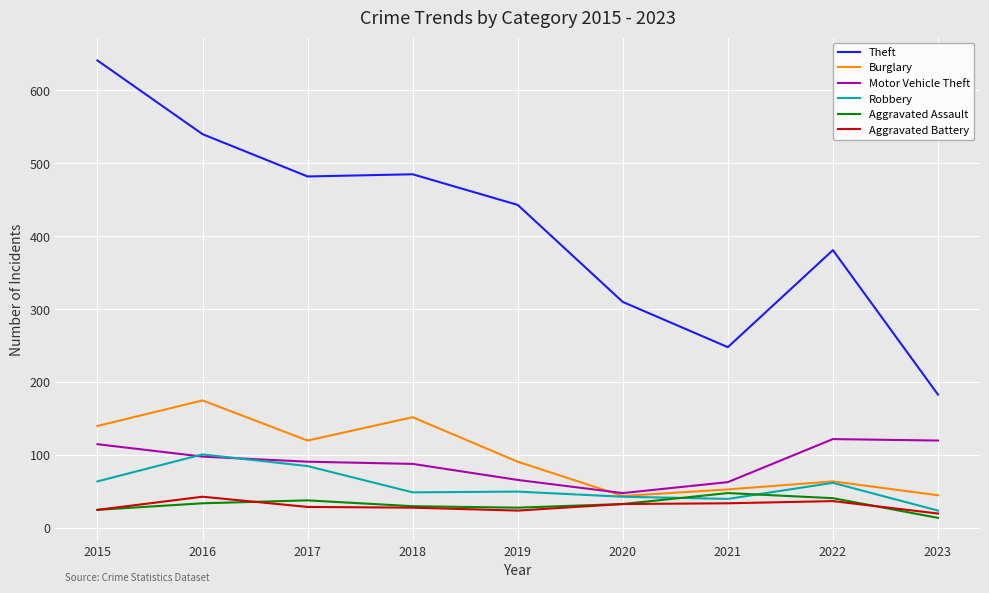

True or false: Robbery has more than 1 points higher than both neighbors.

True